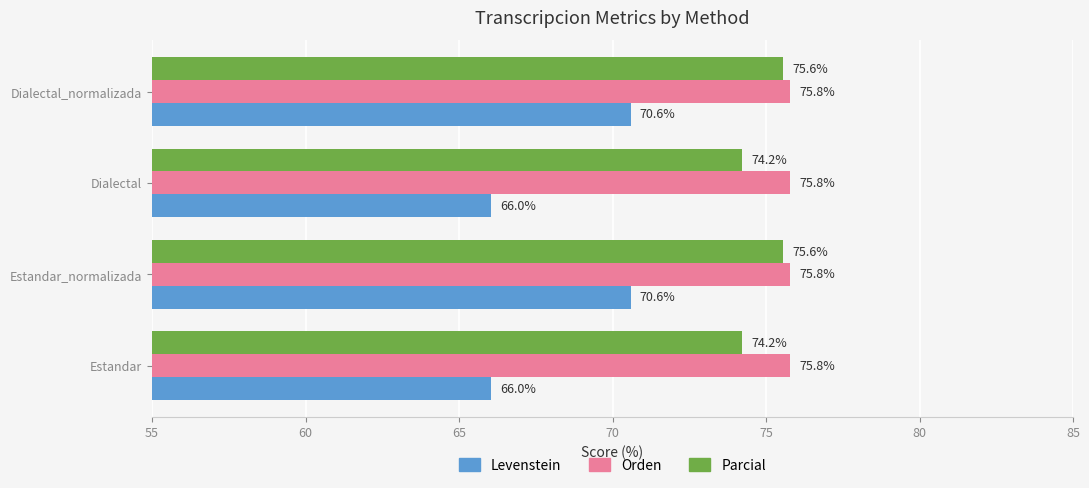

What is the spread (max minus min) of values at Estandar_normalizada?

5.2